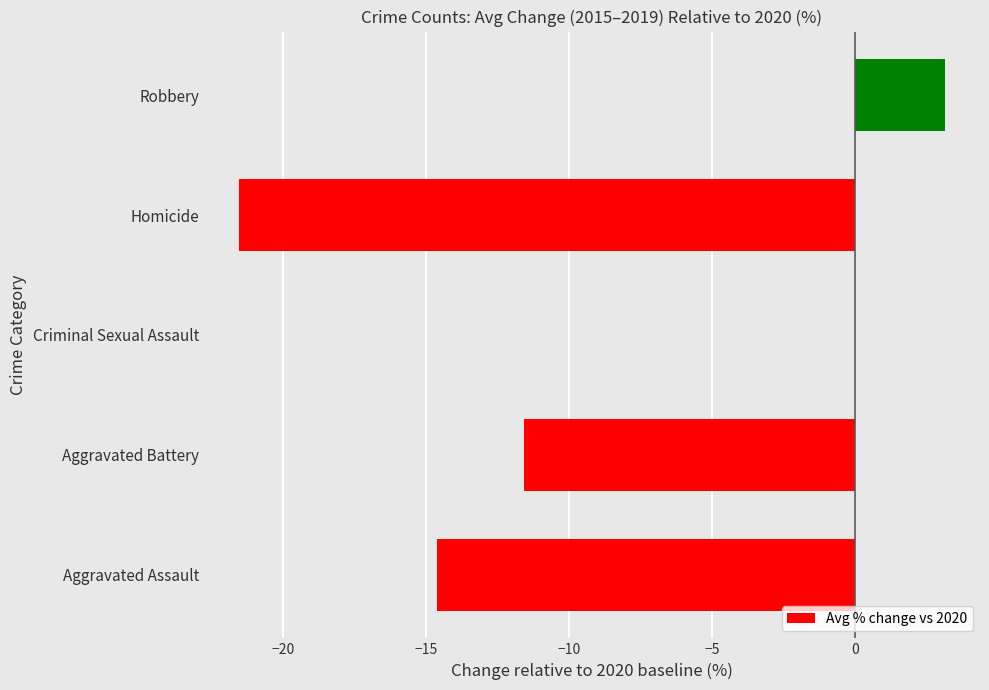

The chart shows a value of 1.3 at Robbery. True or false?

False